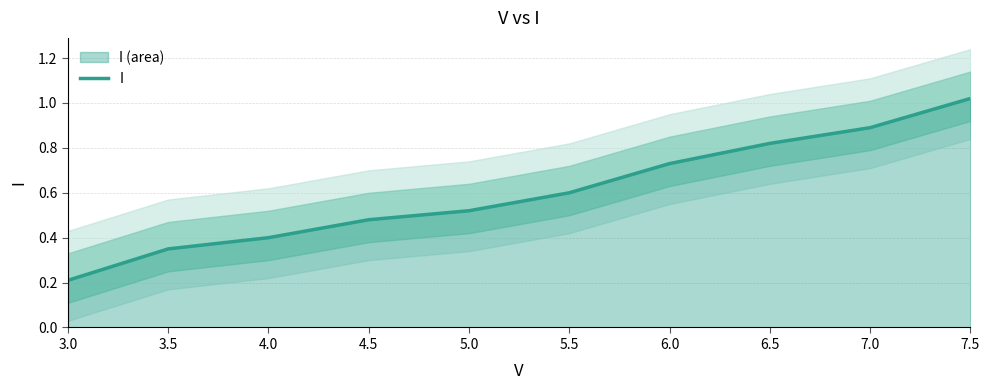

Does the chart have visible grid lines?

Yes